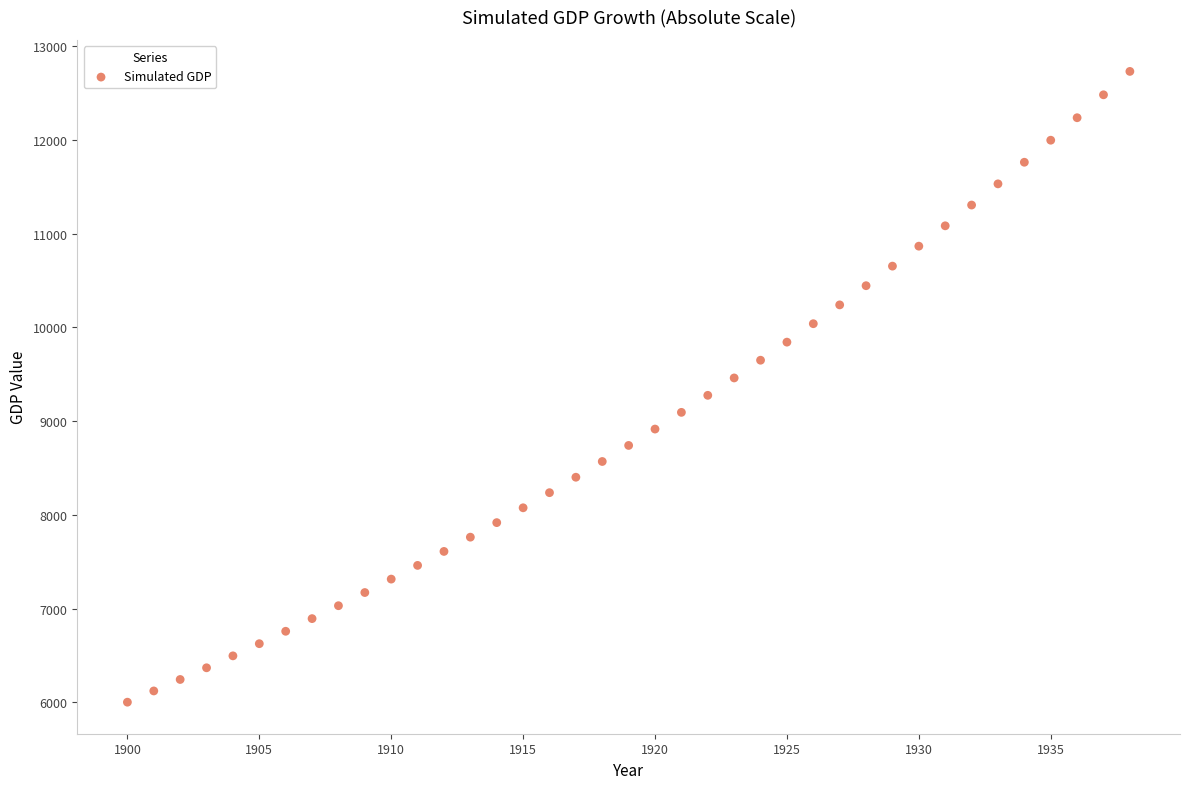

What is the range of Y values (max minus min)?

6733.8